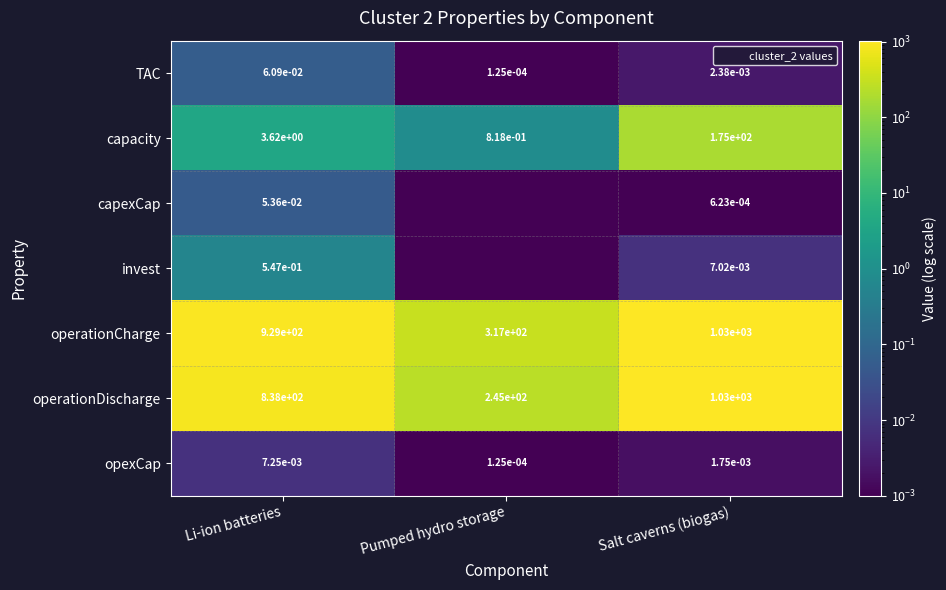

Is it true that opexCap equals 0.0 at Li-ion batteries?

True